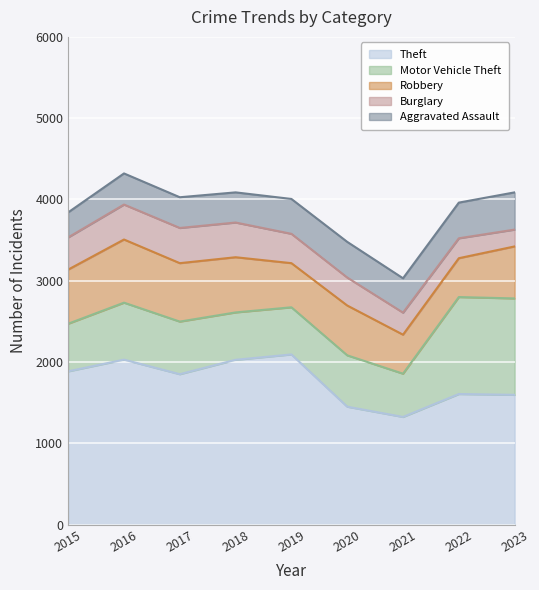

What is the sum of all Robbery values?

5595